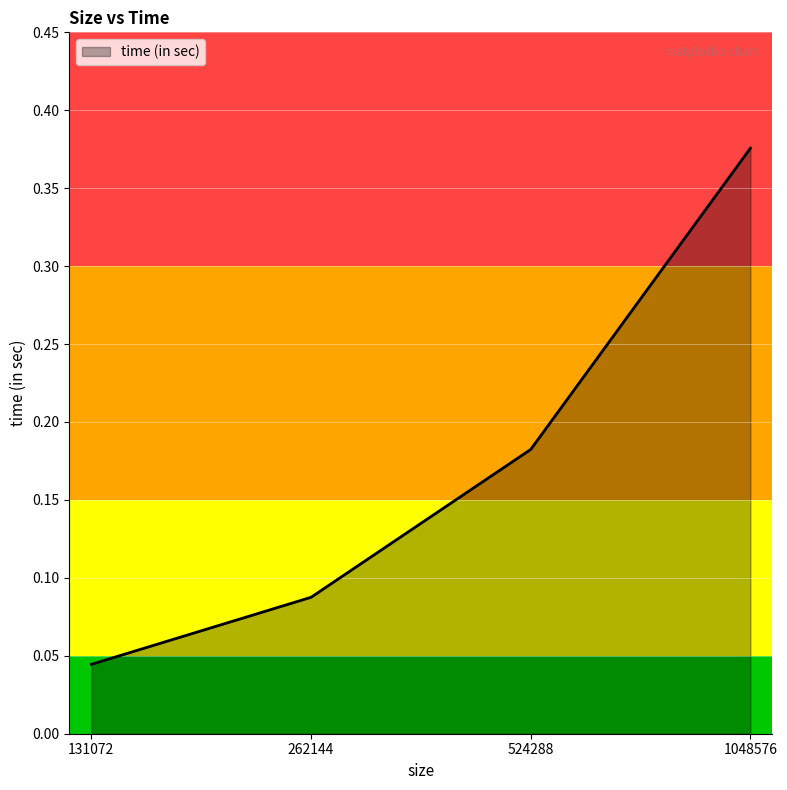

What is the difference between the maximum and second lowest values?

0.3